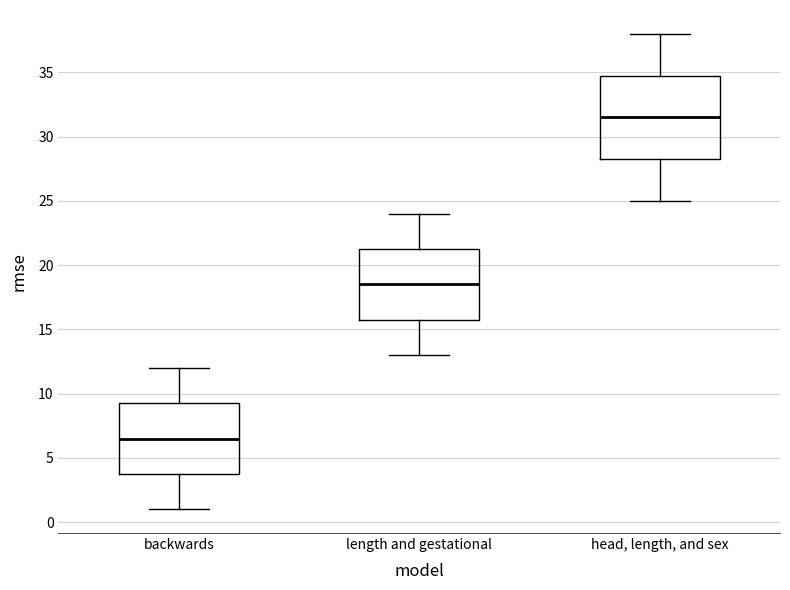

Reading left to right, transcribe this box plot: for each box, give where its median line is, the range the box spans, and where its two whiskers end, as read against the y-axis. The values are not printed on the chart, so give them approximately, as read against the axis.

backwards: median 6.5, box 4.0 to 9.5, whiskers 1.0 to 12.0
length and gestational: median 18.5, box 16.0 to 21.5, whiskers 13.0 to 24.0
head, length, and sex: median 31.5, box 28.5 to 35.0, whiskers 25.0 to 38.0